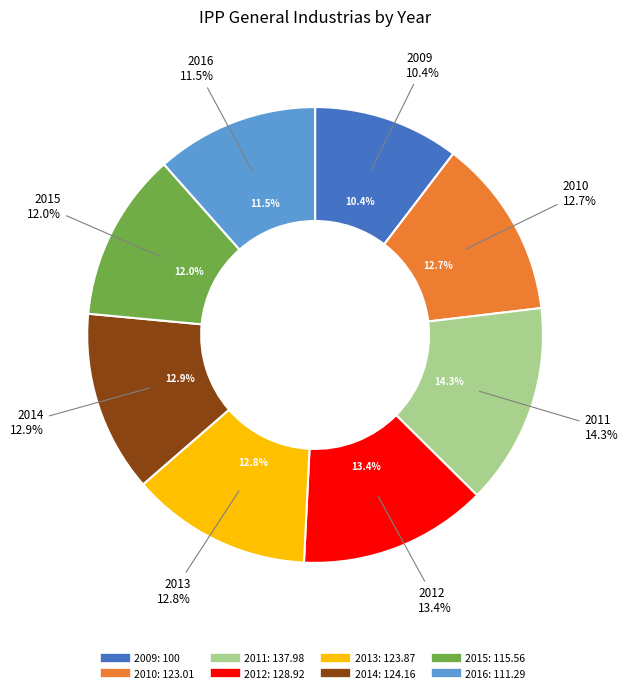

What is the change in value from 2009 to 2013?

+23.9